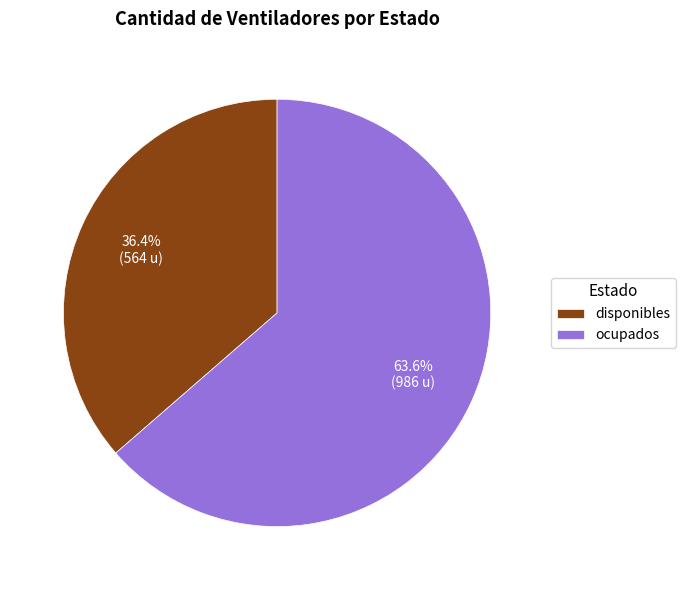

Count the number of slices in the pie.

2